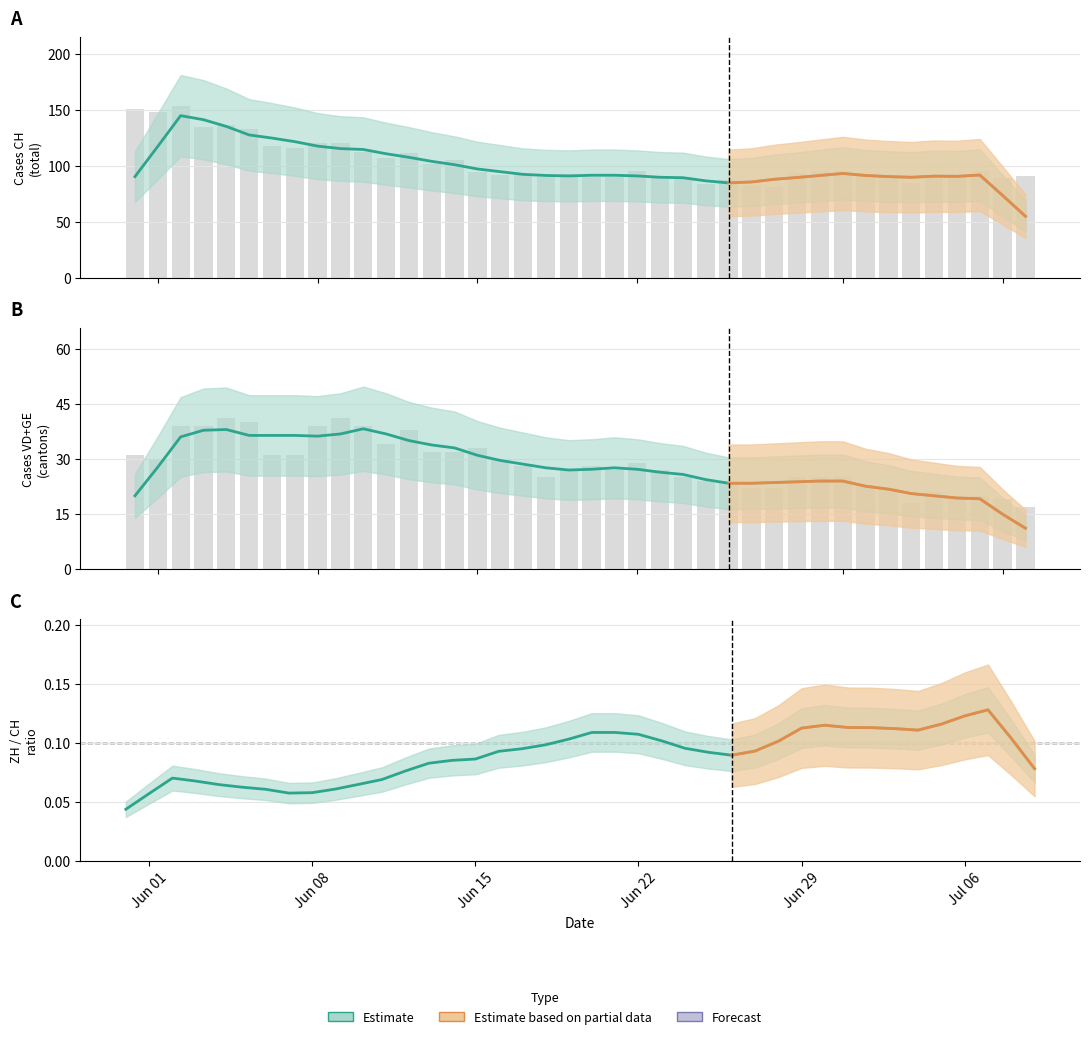

Are the bars horizontal?

No